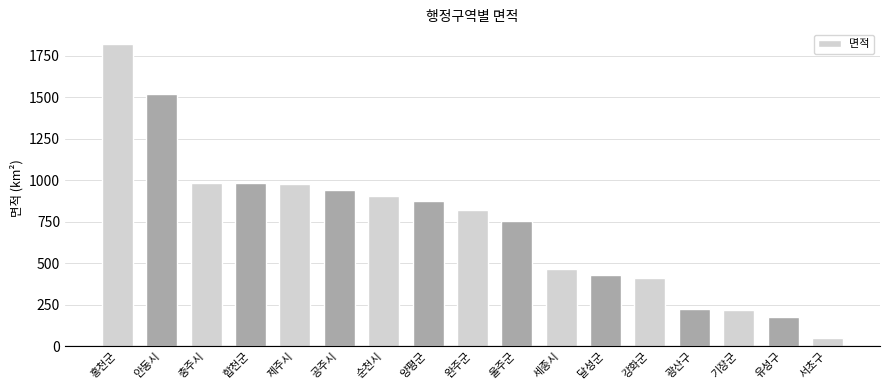

Approximately how many times larger is the value at 합천군 compared to 제주시?

1.0